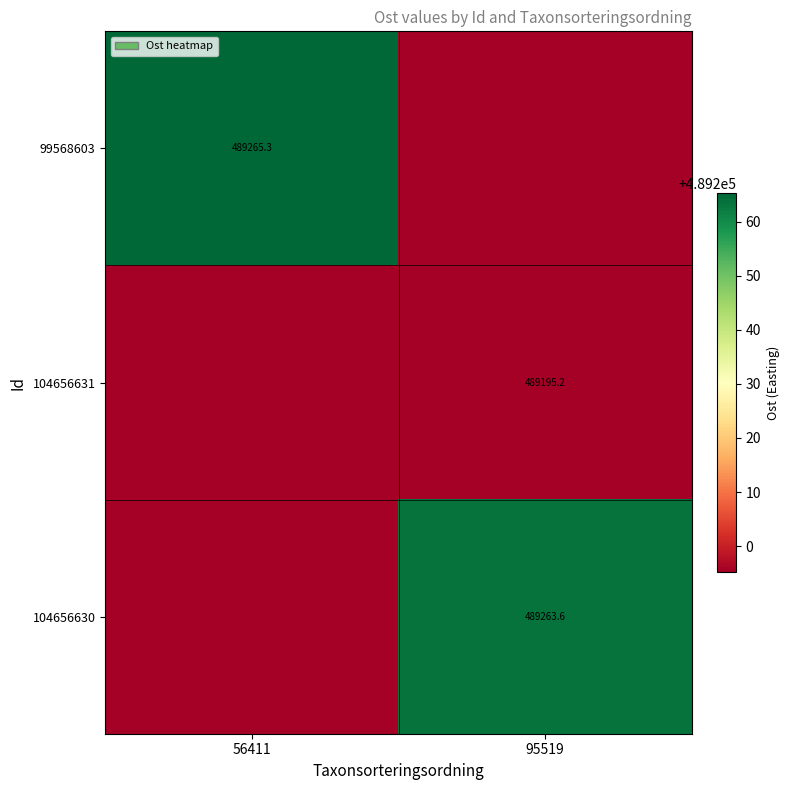

The 104656630 series shows 489263.6 at 95519. True or false?

True